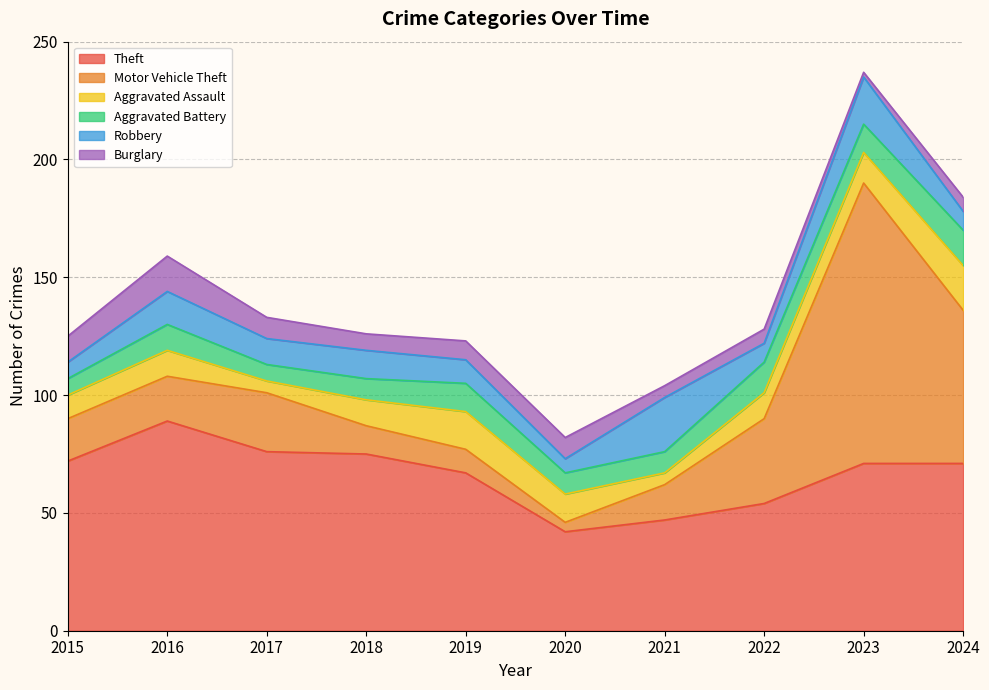

What is the average value of the Motor Vehicle Theft series?

32